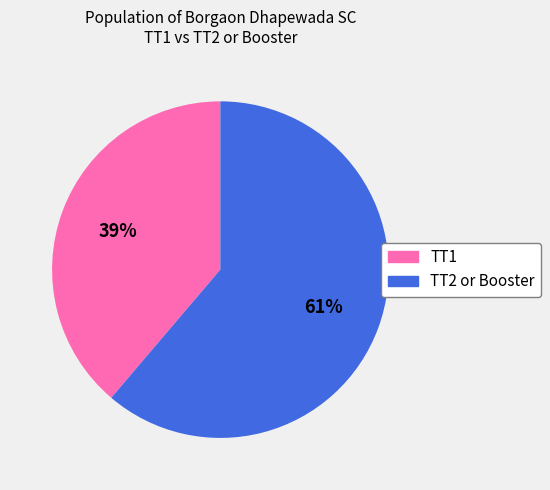

Does any single category account for the majority?

Yes